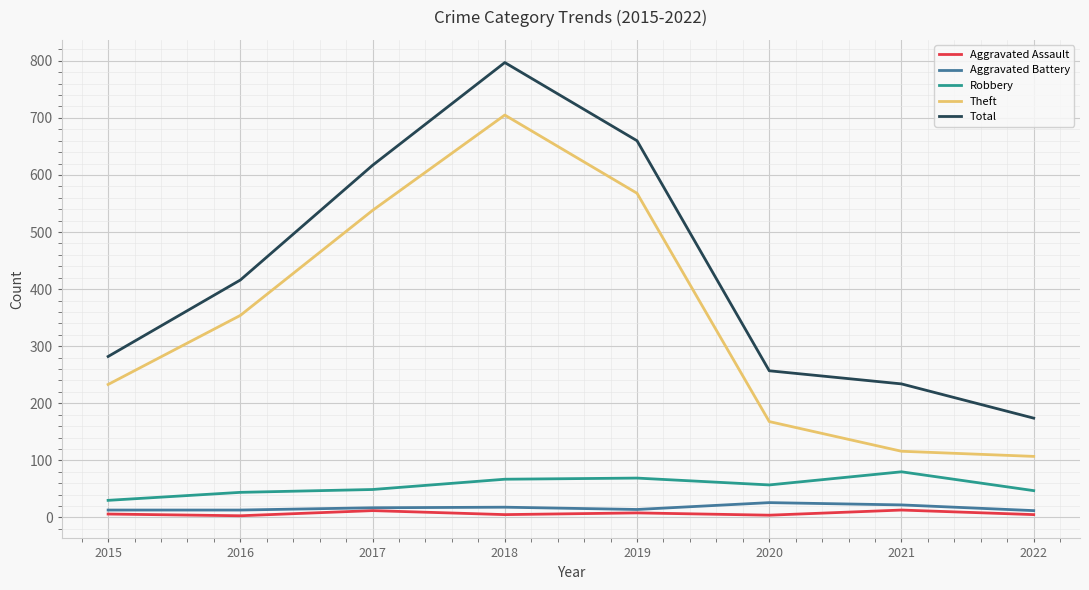

Is the value of Aggravated Battery at 2015 greater than the value of Total at 2015?

No